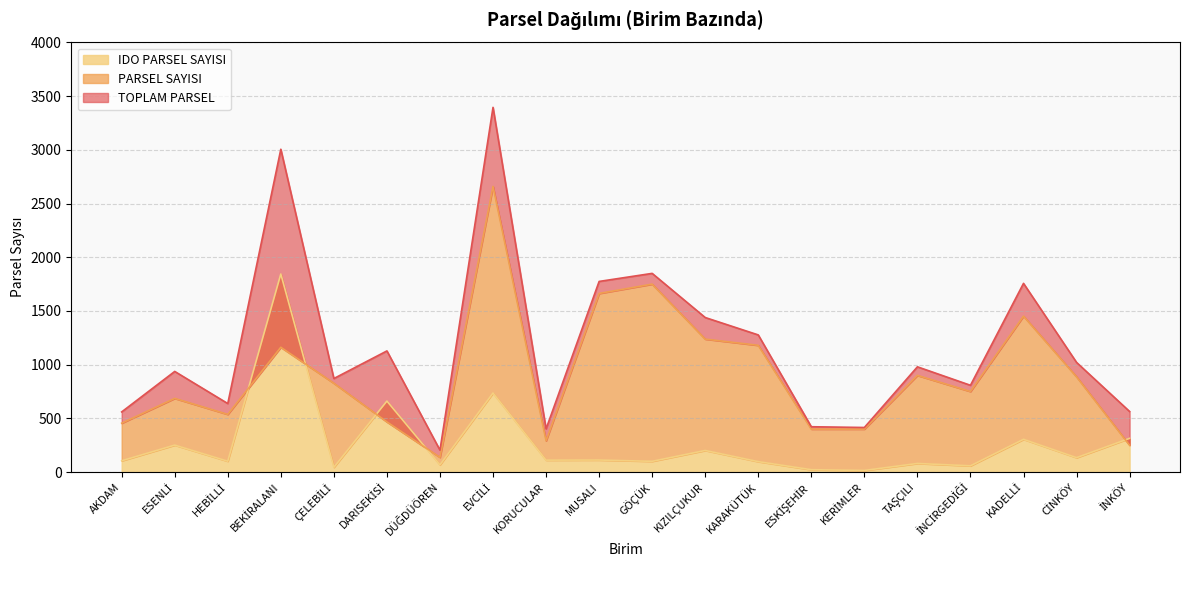

Reading left to right, extract all data points from this chart.

TOPLAM PARSEL: 560	937	638	3006	871	1128	204	3396	402	1775	1850	1439	1277	422	415	980	808	1757	1021	564
PARSEL SAYISI: 455	686	537	1162	827	467	137	2660	291	1663	1750	1238	1180	400	400	900	750	1452	887	250
IDO PARSEL SAYISI: 105	251	101	1844	44	661	67	736	111	112	100	201	97	22	15	80	58	305	134	314